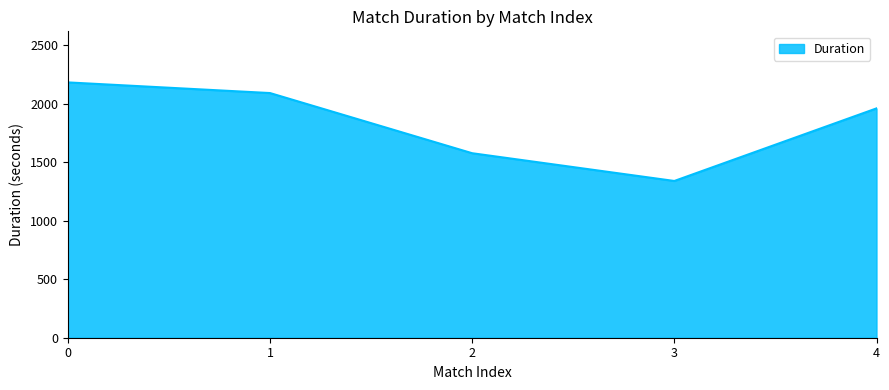

What is the difference between the values at 3 and 1?

751